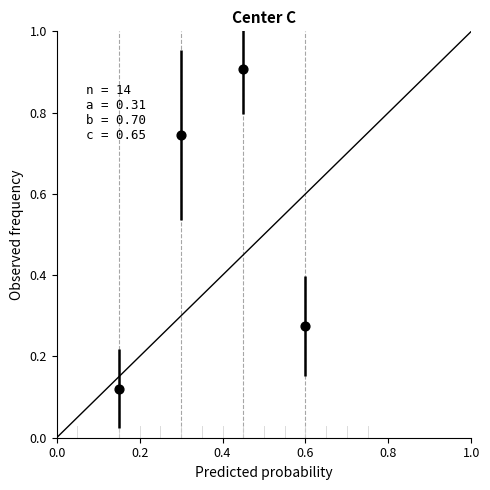

What is the average X value?

0.4